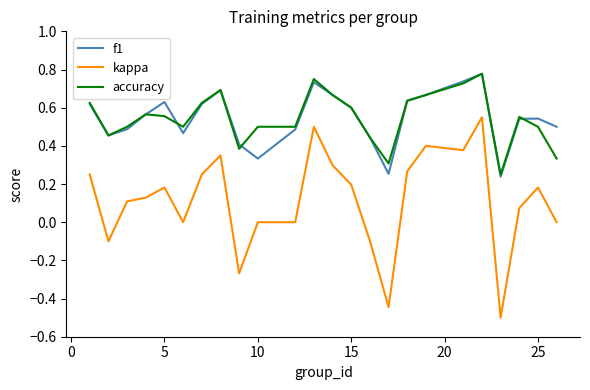

What is the smallest value displayed?

-0.5